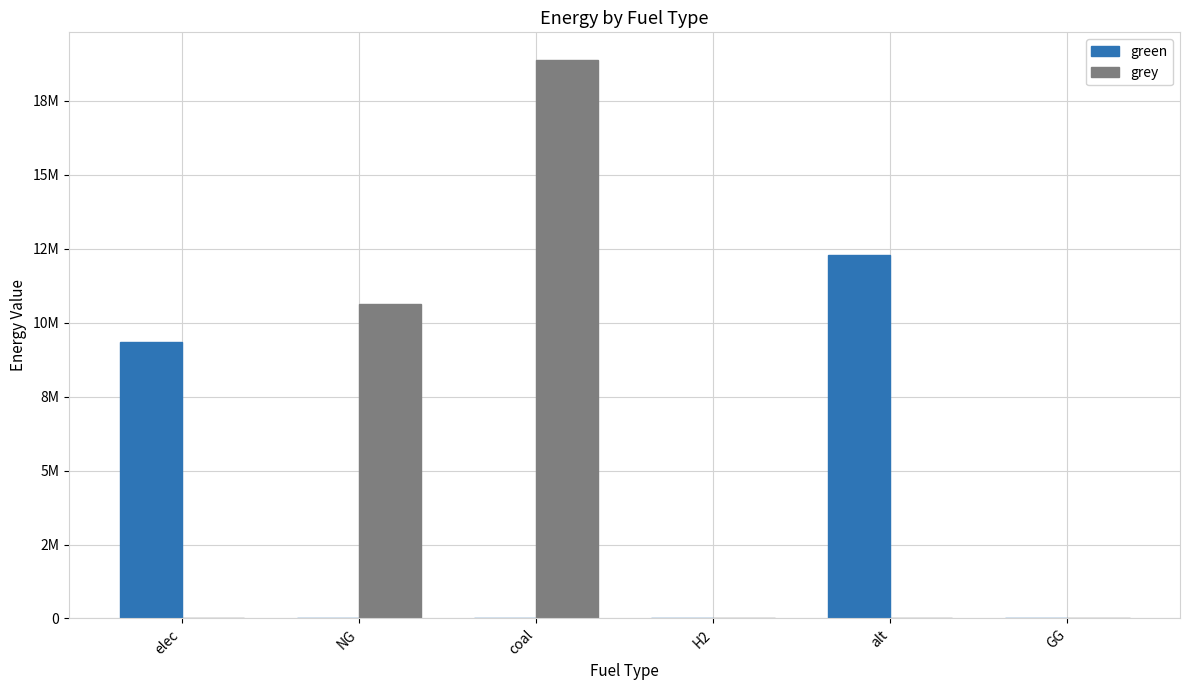

What is the difference between the second highest and second lowest values in the grey series?

10622611.1